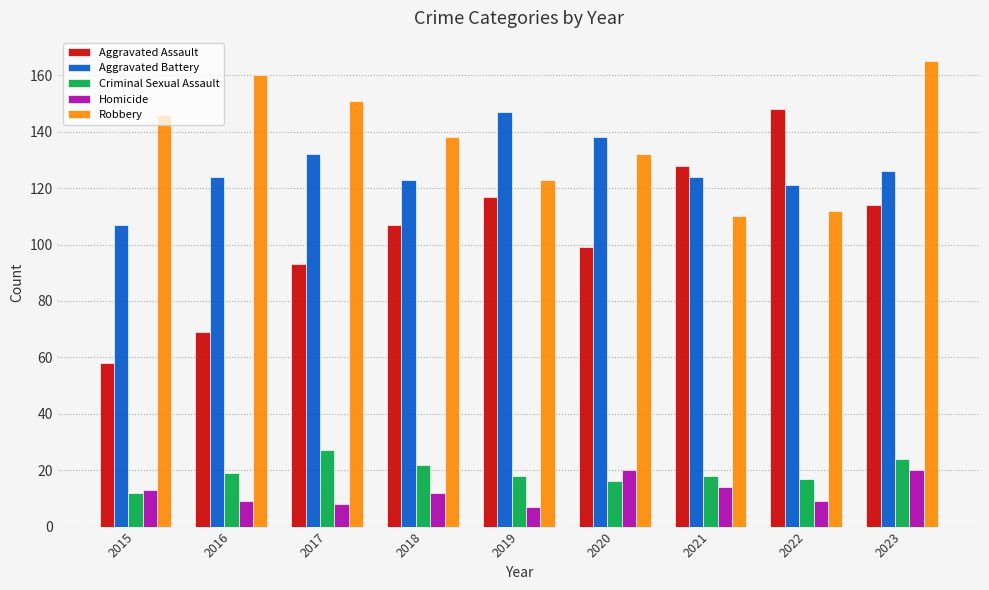

What is the spread (max minus min) of values at 2017?

143